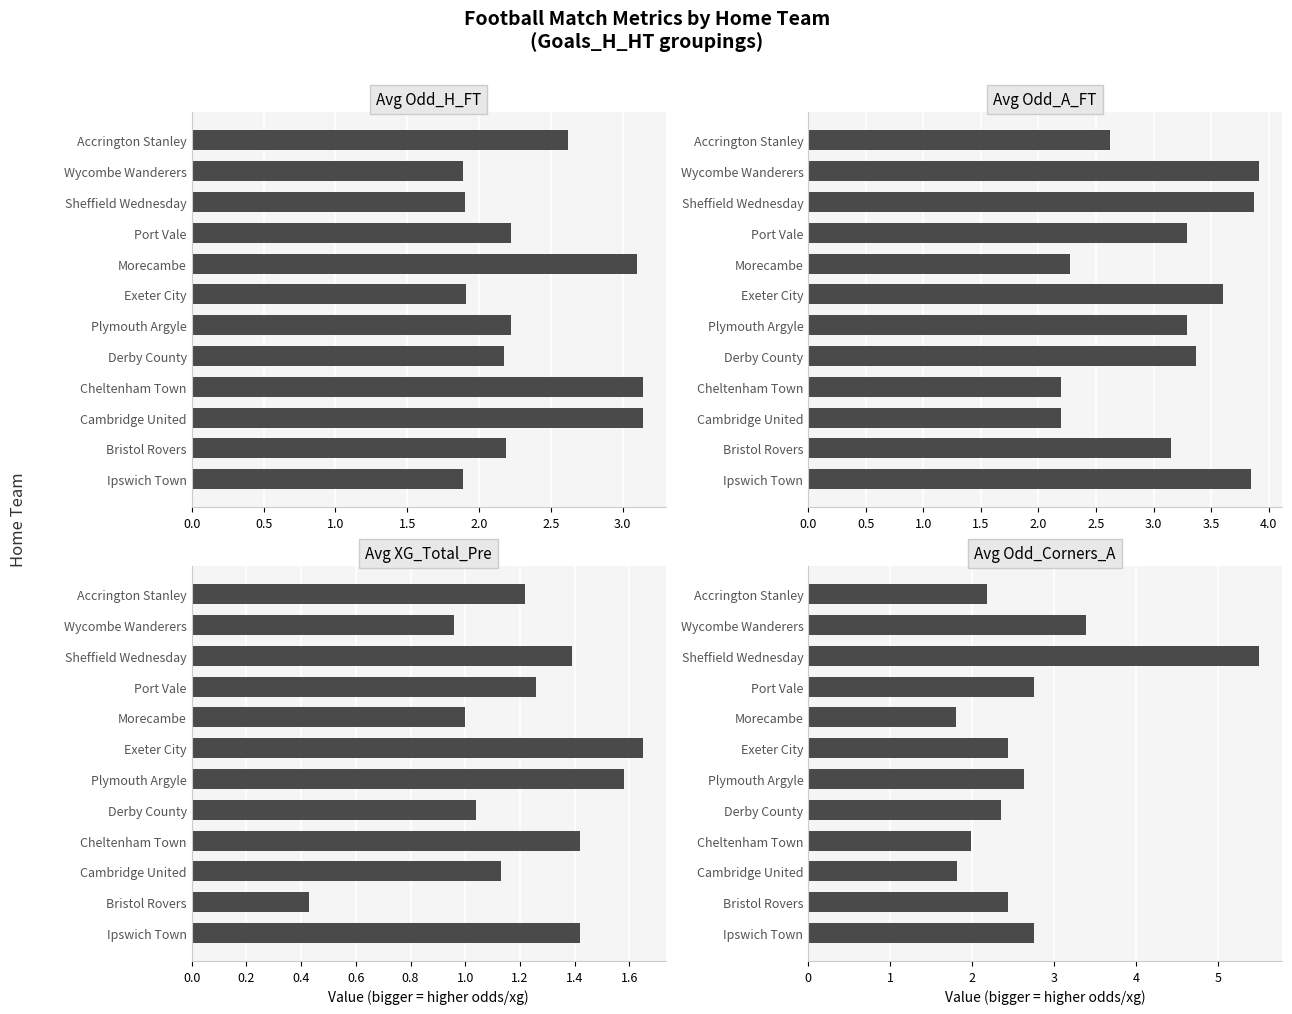

Reading right to left, list all the values displayed in this chart.

Avg Odd_H_FT: 1.9	2.2	3.1	3.1	2.2	2.2	1.9	3.1	2.2	1.9	1.9	2.6
Avg Odd_A_FT: 3.9	3.1	2.2	2.2	3.4	3.3	3.6	2.3	3.3	3.9	3.9	2.6
Avg XG_Total_Pre: 1.4	0.4	1.1	1.4	1.0	1.6	1.6	1.0	1.3	1.4	1.0	1.2
Avg Odd_Corners_A: 2.8	2.4	1.8	2.0	2.4	2.6	2.4	1.8	2.8	5.5	3.4	2.2